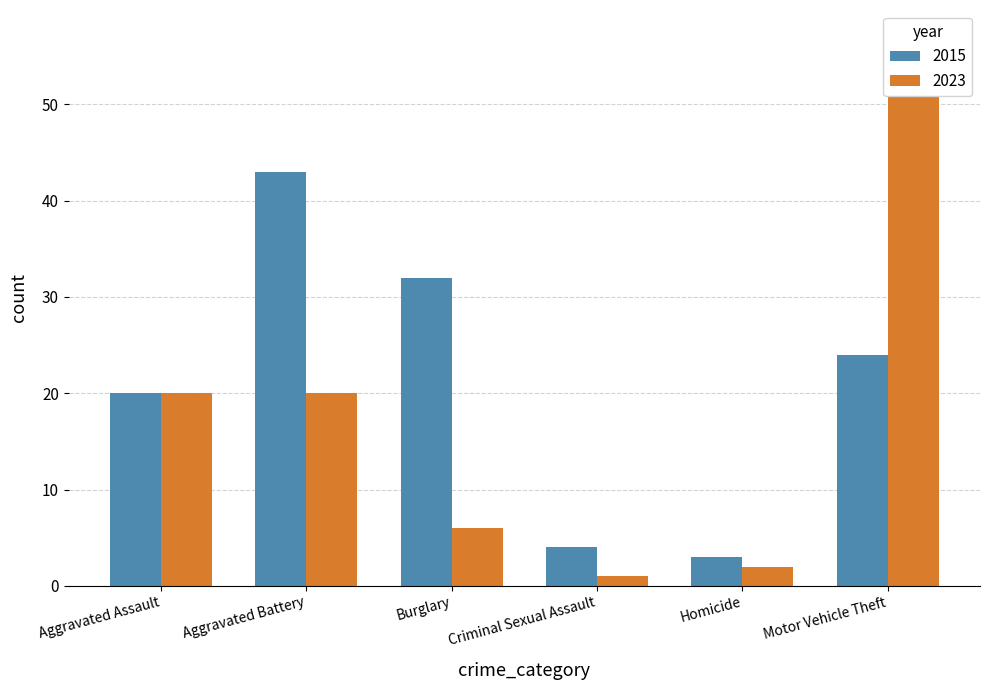

Is it true that 2015 equals 24 at Motor Vehicle Theft?

True